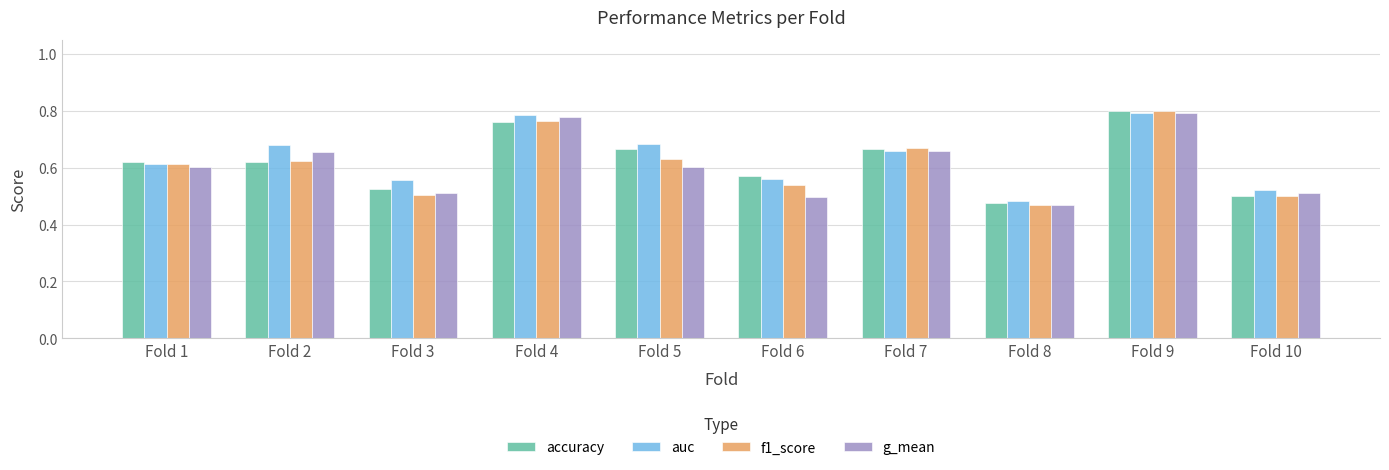

At which category does the chart reach its peak across all series?

Fold 9